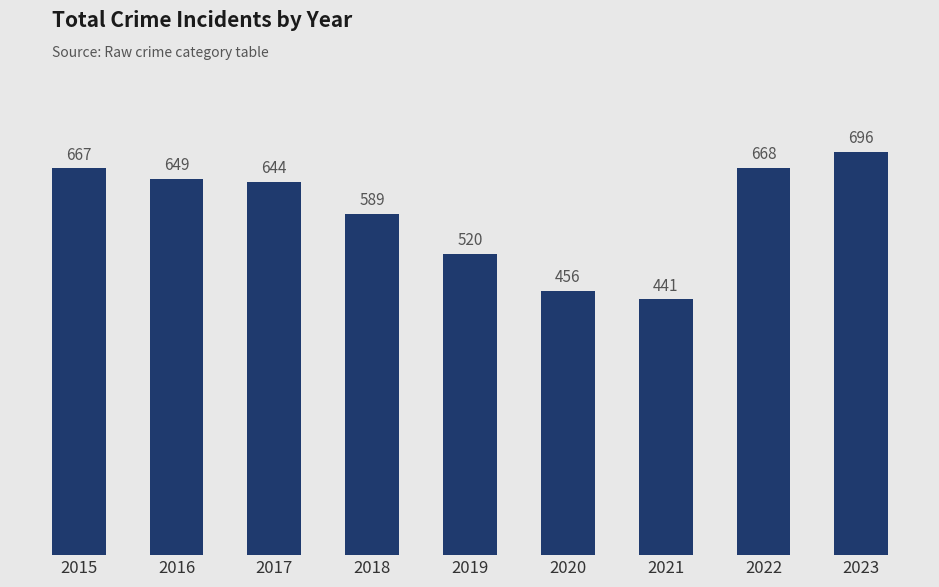

What is the minimum value shown in the chart?

441